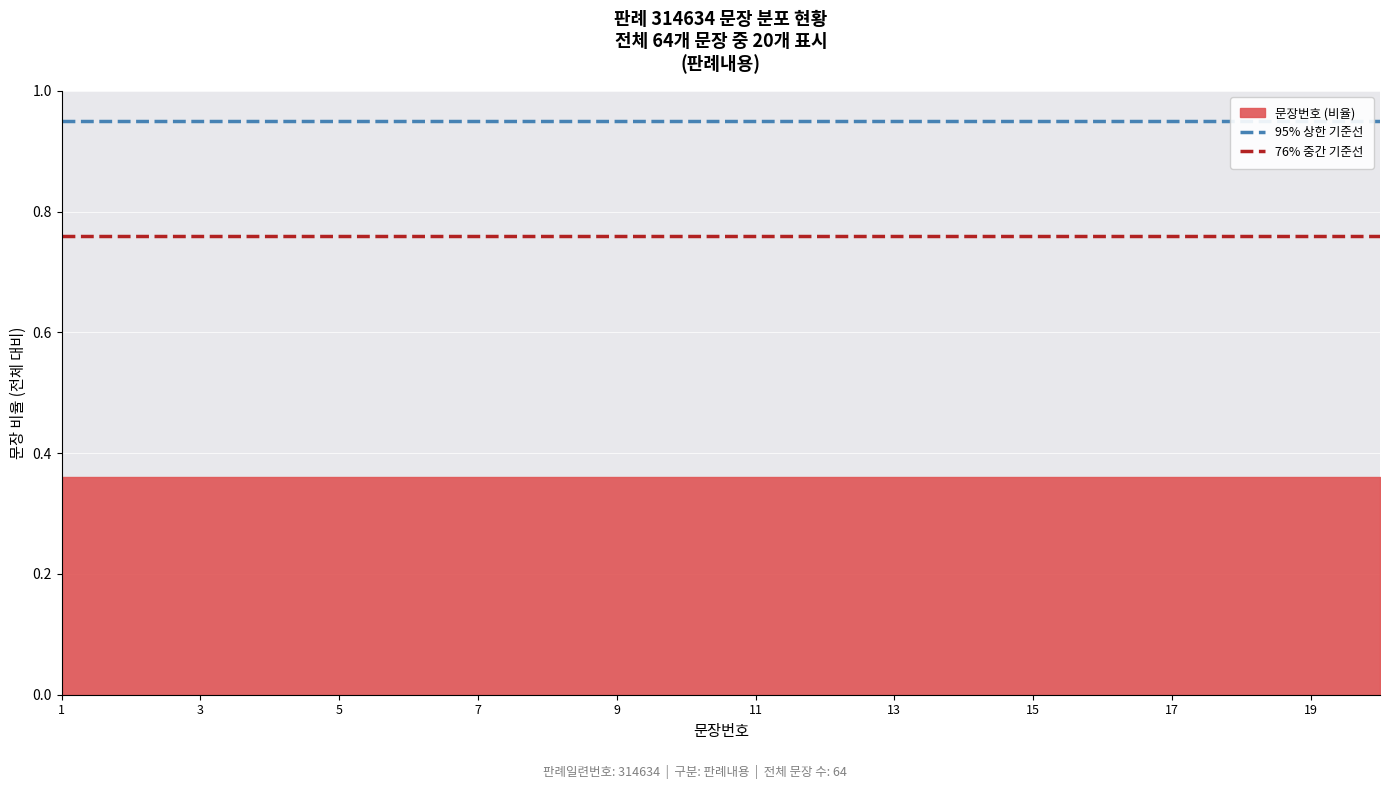

Does the chart display data point markers on the line(s)?

No